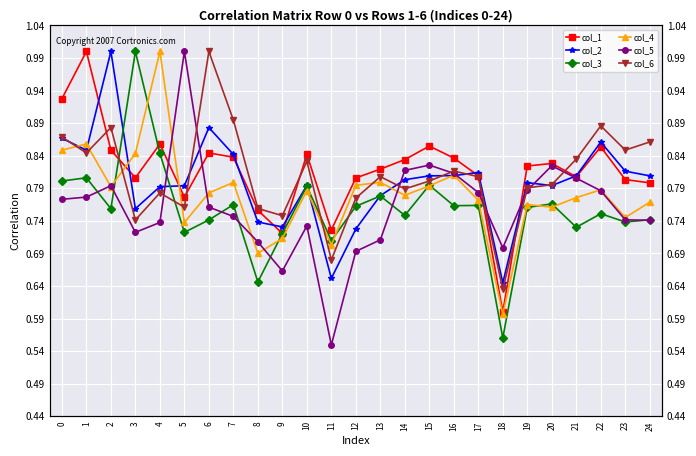

What is the spread (max minus min) of values at 6?

0.3